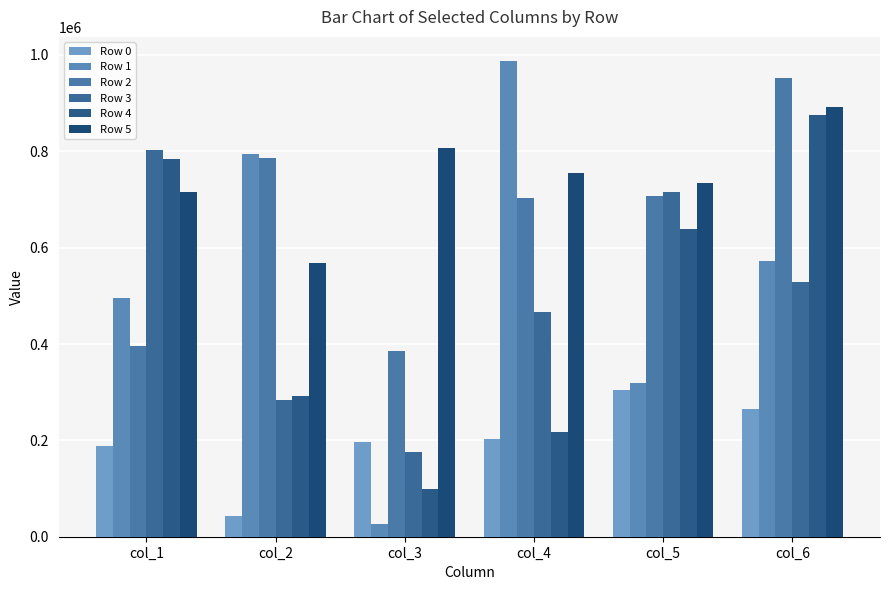

List the labels in order of Row 1 value, largest first.

col_4, col_2, col_6, col_1, col_5, col_3